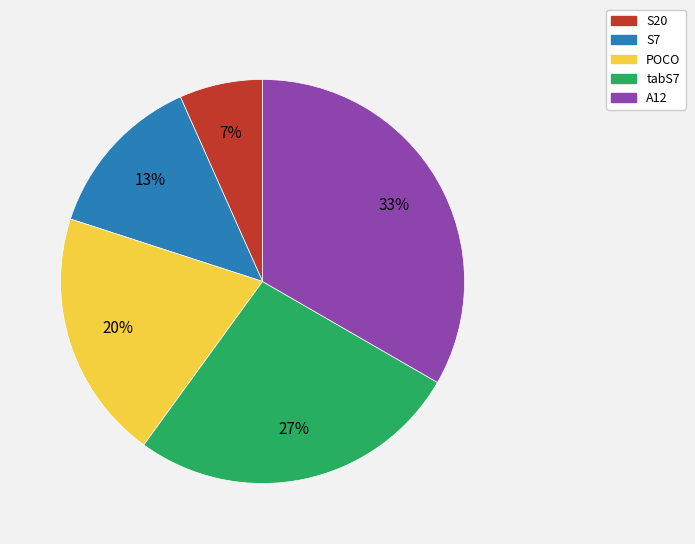

Is it true that POCO is 8% of the pie?

False